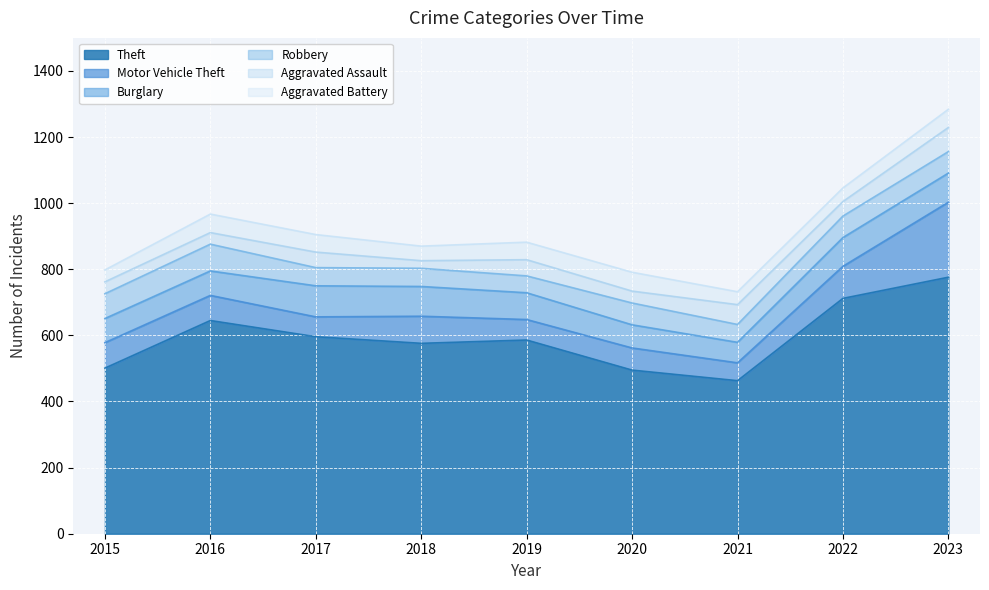

What are all the series names shown in the legend?

Theft, Motor Vehicle Theft, Burglary, Robbery, Aggravated Assault, Aggravated Battery